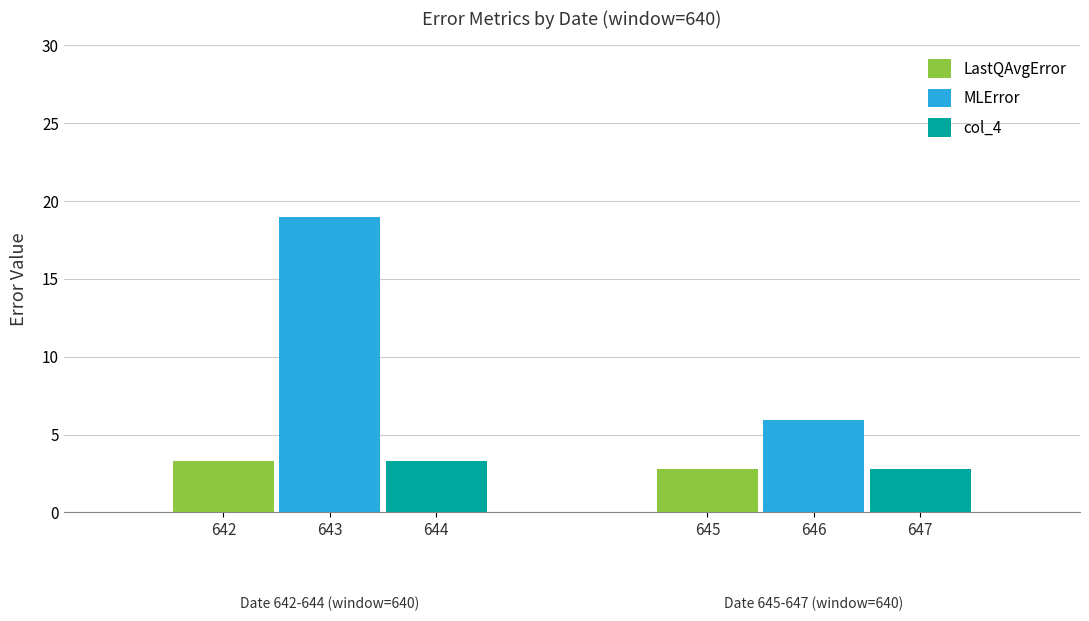

Which series has the largest range (max minus min)?

MLError